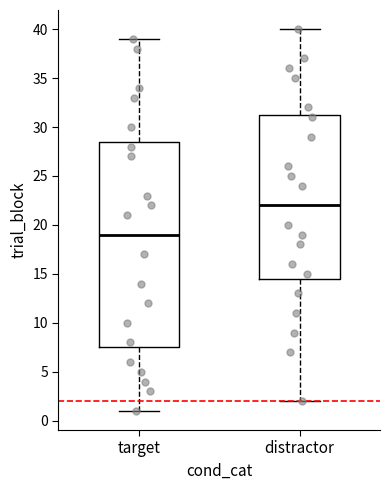

Where is the upper edge of the box for target on the y-axis? The values are not printed on the chart, so give them approximately, as read against the axis.

28.5